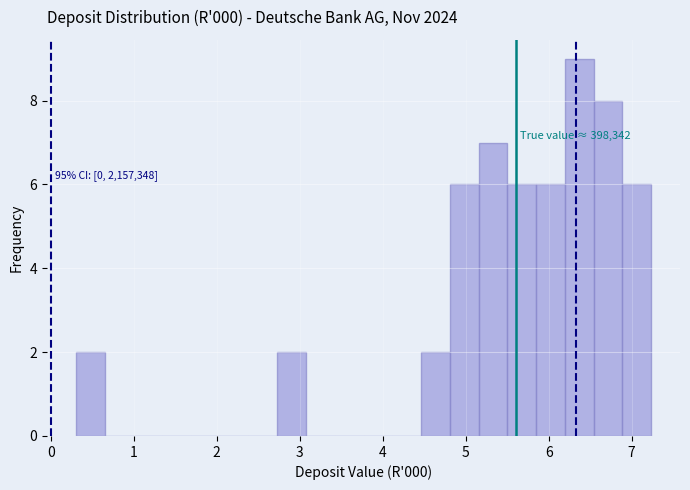

Read against the x-axis, roughly where is the centre of the tallest bar?

6.4